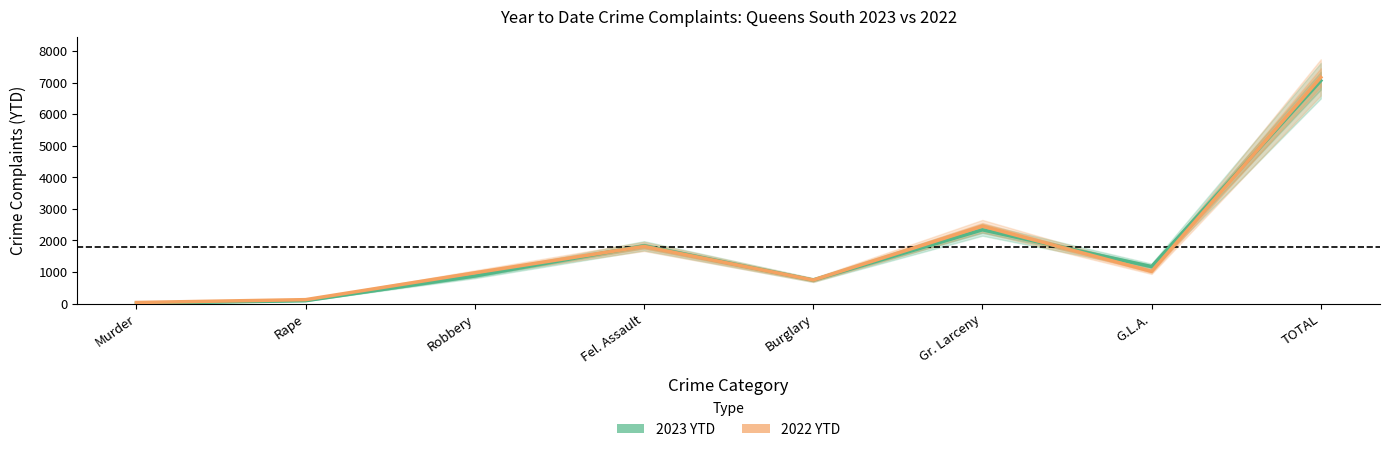

Which series changed the most between G.L.A. and TOTAL?

2022 YTD